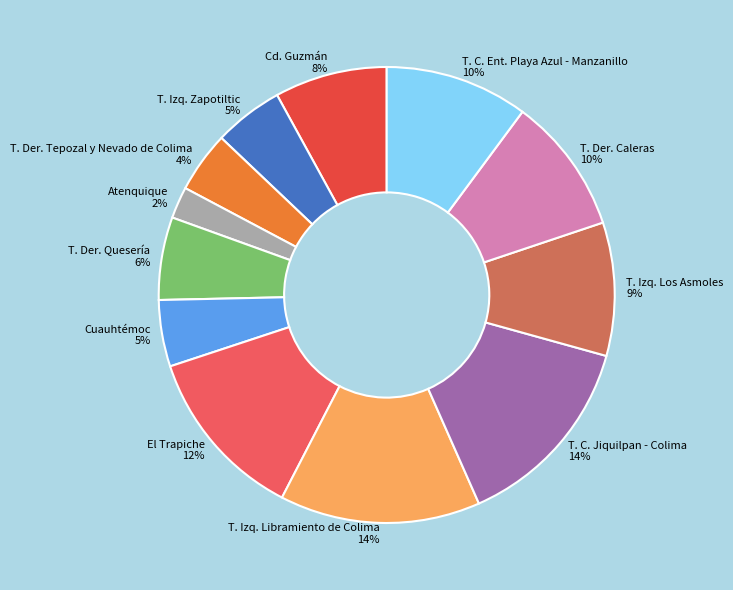

Do T. Der. Caleras and T. Der. Tepozal y Nevado de Colima together represent more than half of the pie?

No